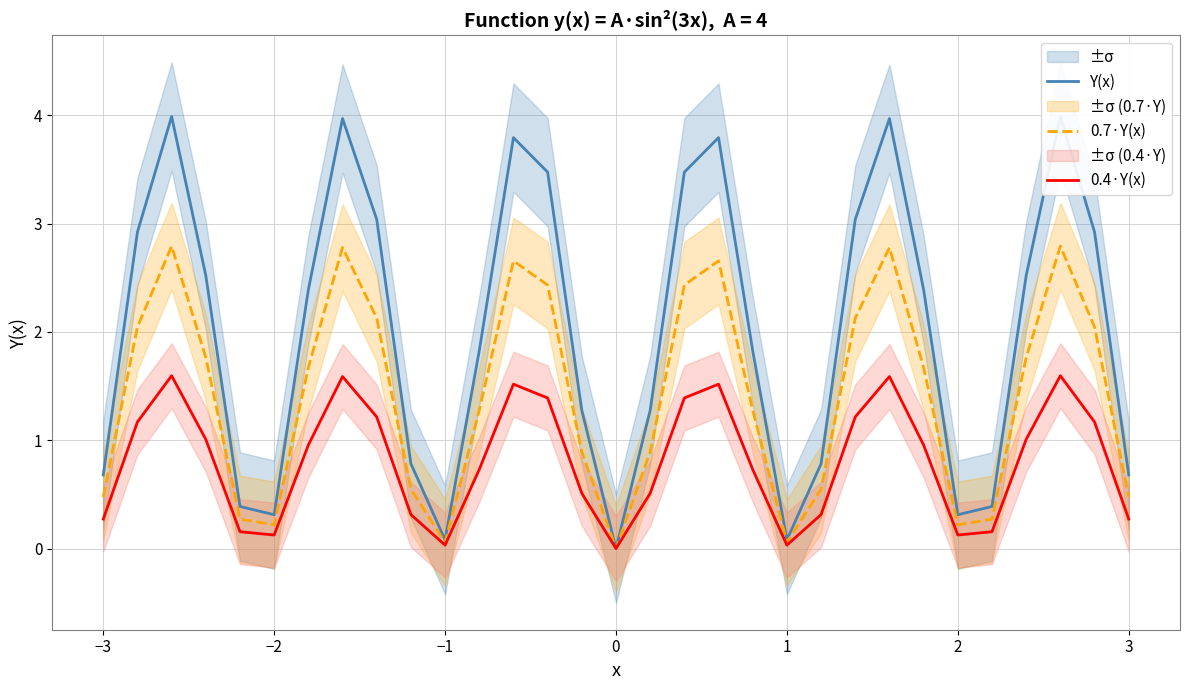

What is the value of the Y(x) point at the 9th from the left?

3.0